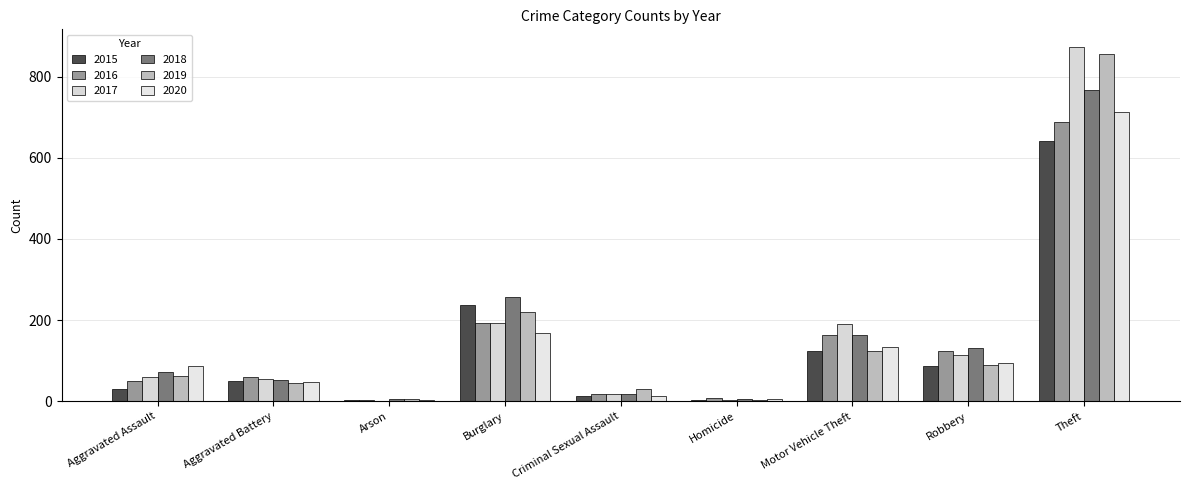

At how many categories does at least one series exceed 475?

1